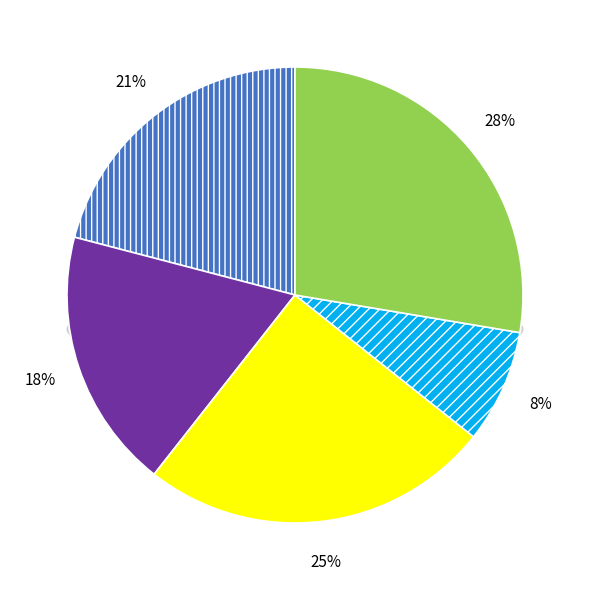

What percentage is the C++ m_sasl.cpp slice, to the nearest percent?

18%